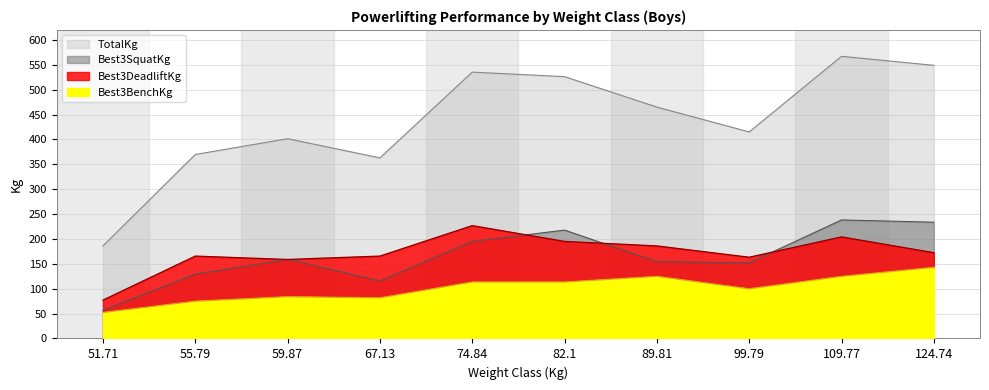

Reading right to left, list all the values displayed in this chart.

Best3BenchKg: 142.9	124.7	99.8	124.7	113.4	113.4	81.7	83.9	74.8	52.2
Best3DeadliftKg: 172.4	204.1	163.3	186.0	195.0	226.8	165.6	158.8	165.6	77.1
Best3SquatKg: 233.6	238.1	151.9	154.2	217.7	195.0	115.7	158.8	129.3	56.7
TotalKg: 548.9	567.0	415.0	464.9	526.2	535.2	362.9	401.4	369.7	186.0